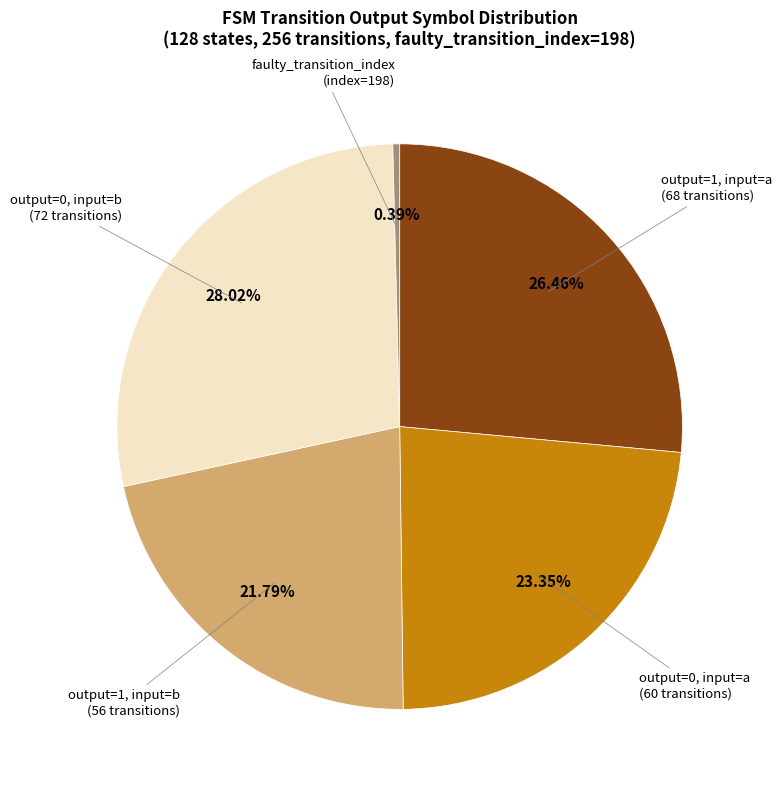

How many segments does this pie chart have?

5